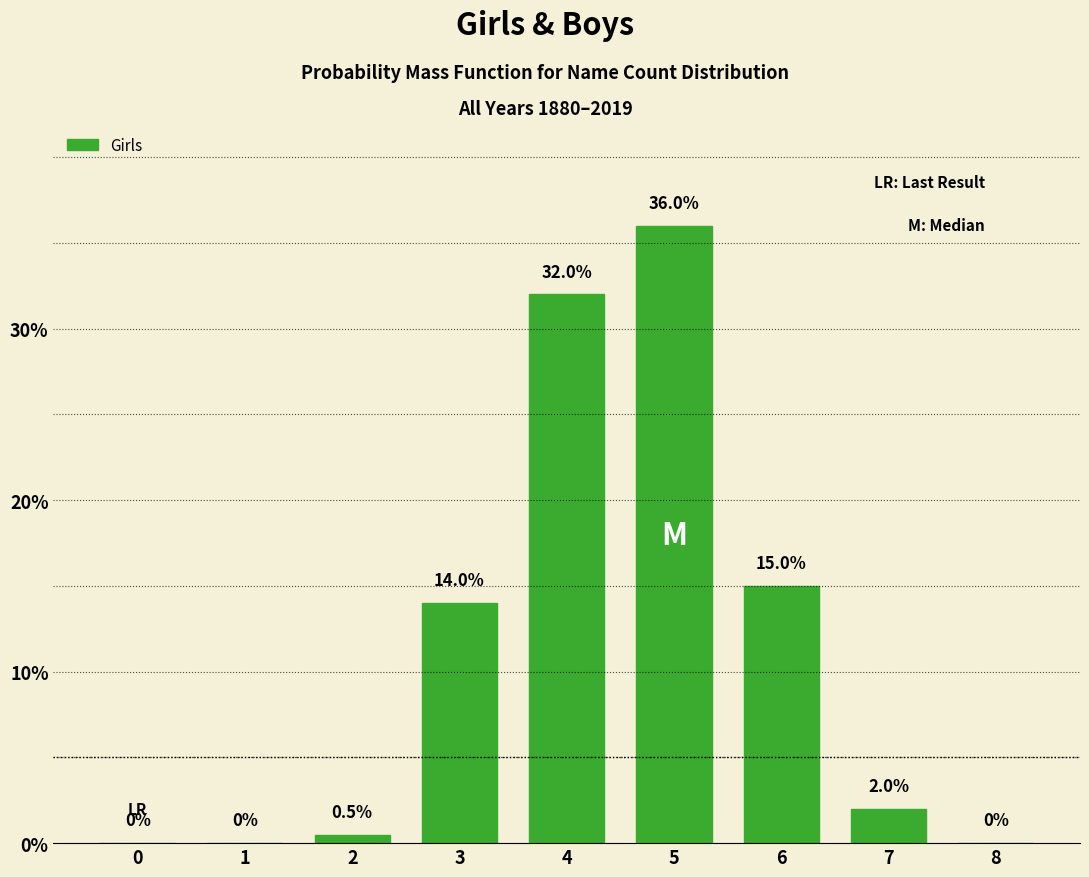

Reading left to right, what are all the values shown in this chart?

0=0.0	1=0.0	2=0.5	3=14.0	4=32.0	5=36.0	6=15.0	7=2.0	8=0.0